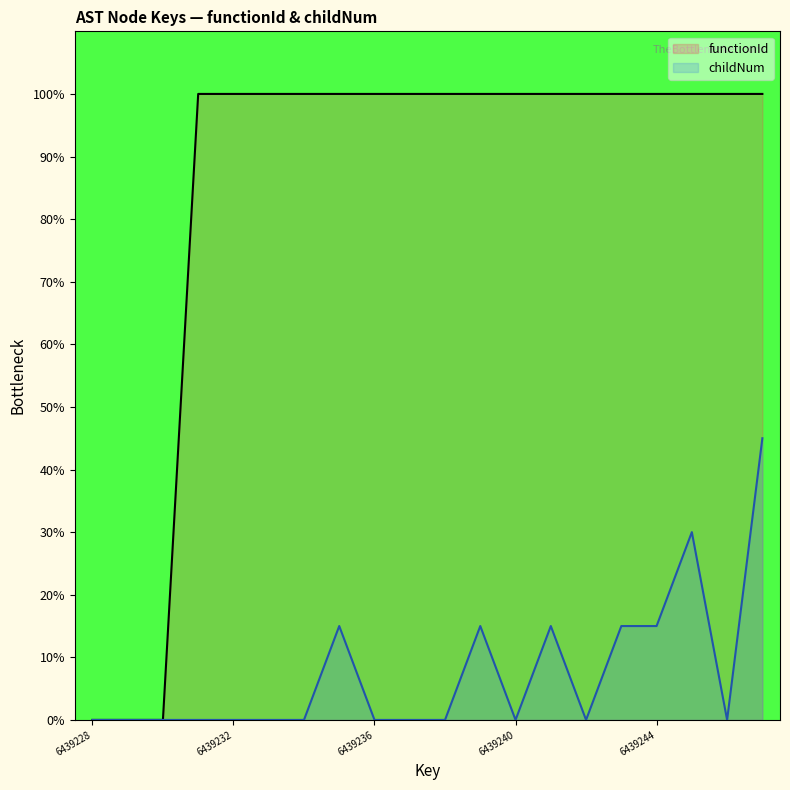

The value of functionId at 6439242 is 135. True or false?

False